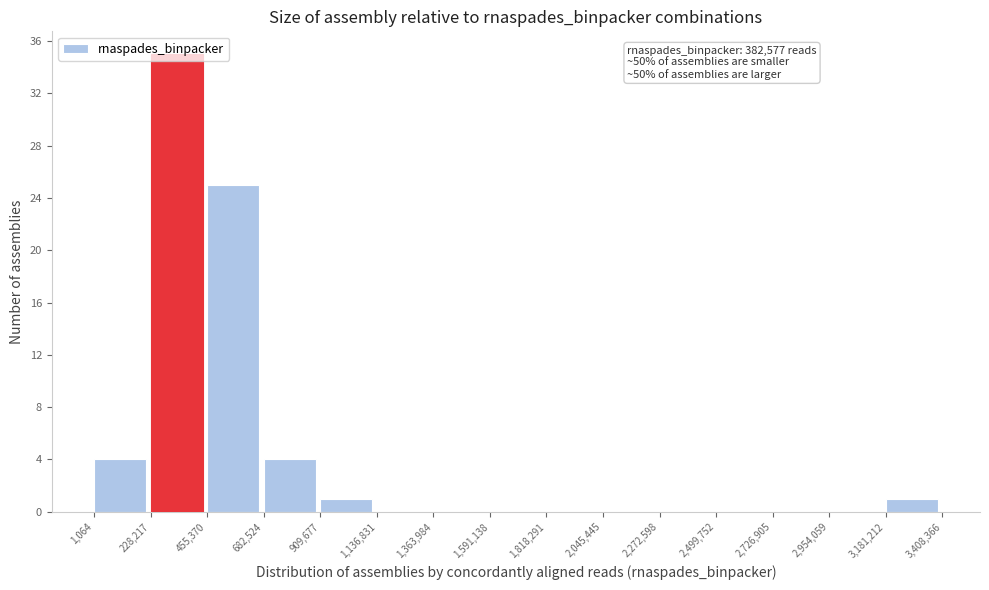

Over which range of the x-axis is the bar tallest?

228,217 to 455,370